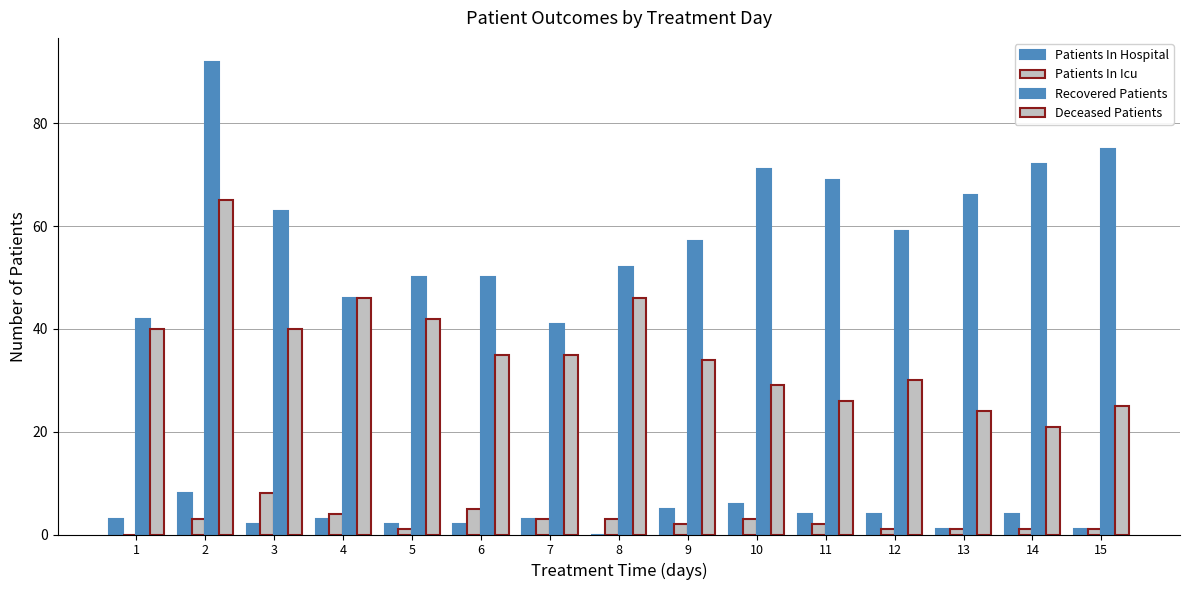

The Patients In Icu series shows 9 at 6. True or false?

False